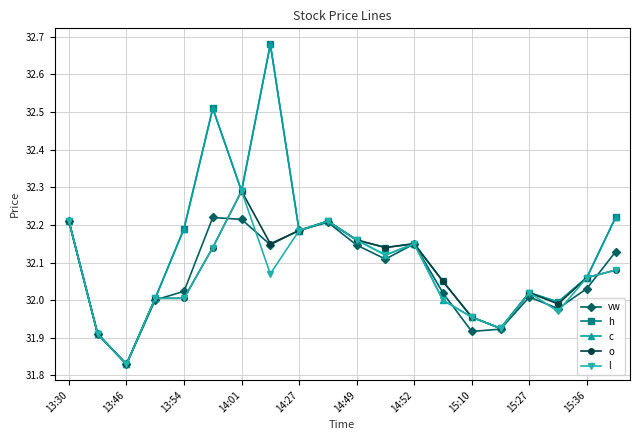

How many lines are shown in the chart?

5